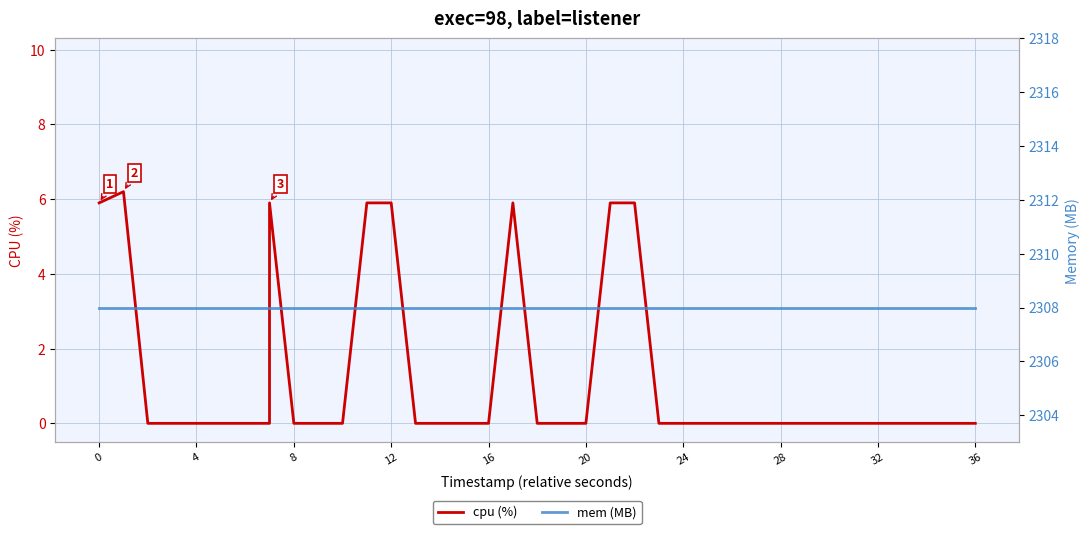

In cpu (%), how many points are higher than both neighbors (excluding endpoints)?

2